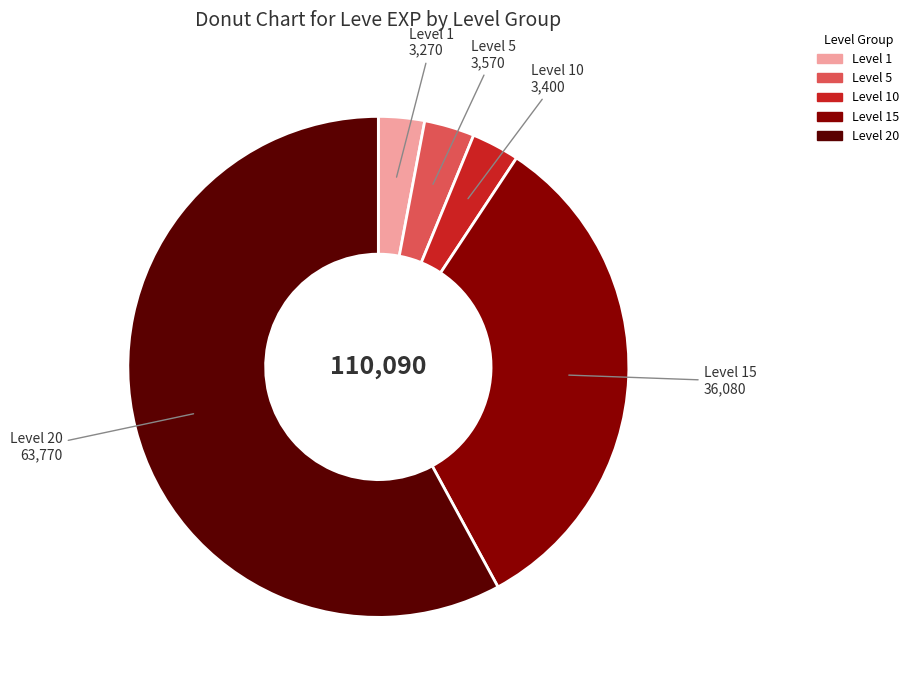

Is there a majority slice in this chart?

Yes